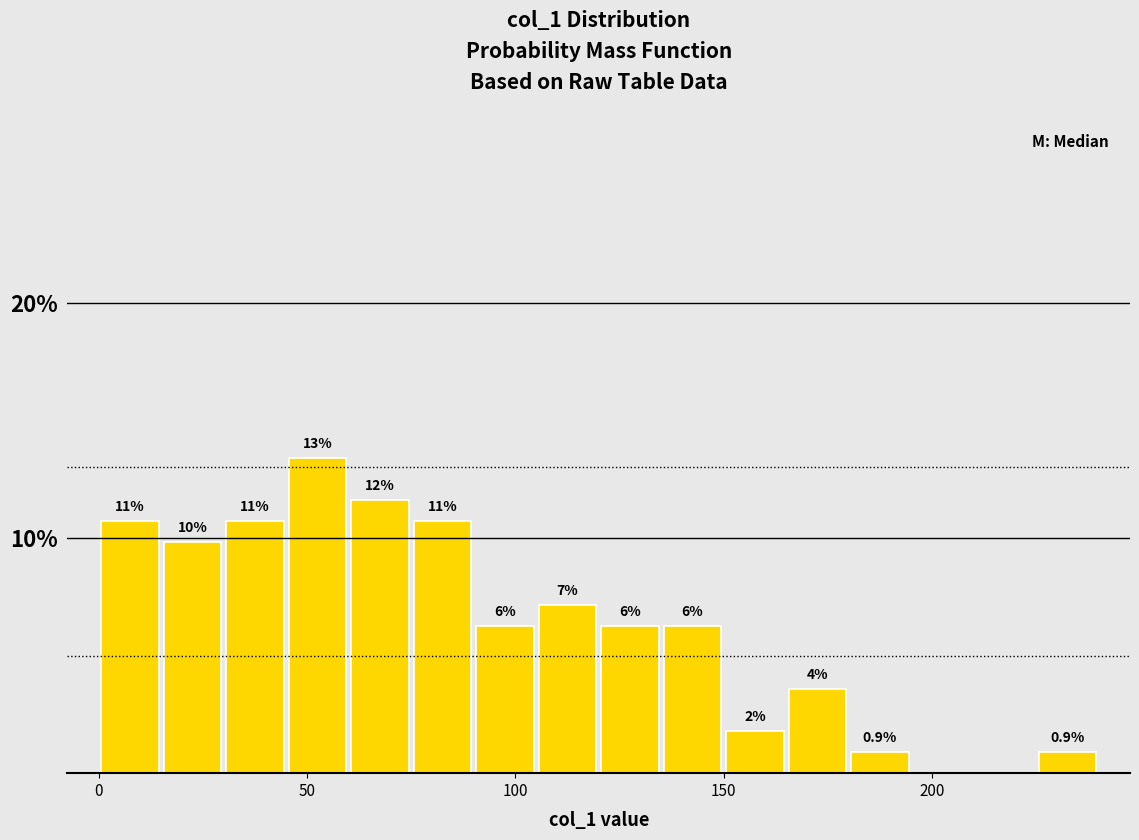

Read against the x-axis, roughly where is the centre of the tallest bar?

55